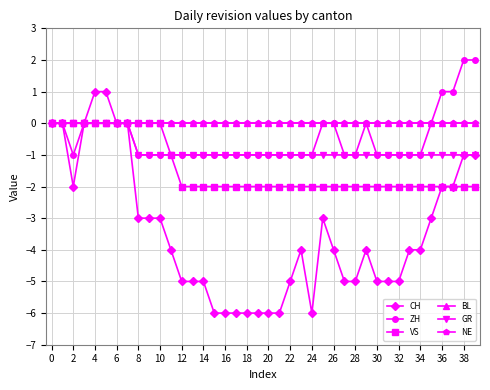

In ZH, how many points are lower than both neighbors (excluding endpoints)?

1